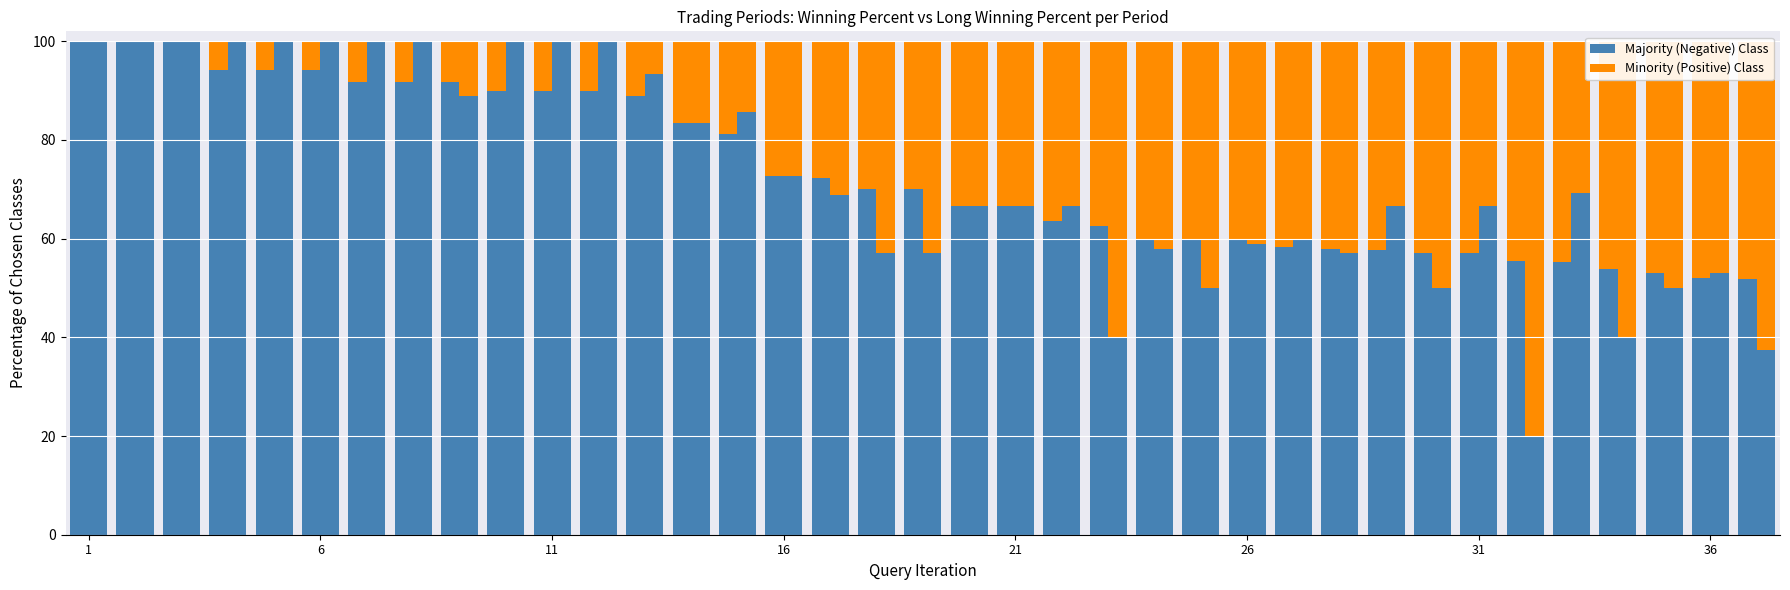

Is the value of Minority (Positive) Class at 26 greater than the value of Majority (Negative) Class at 1?

No